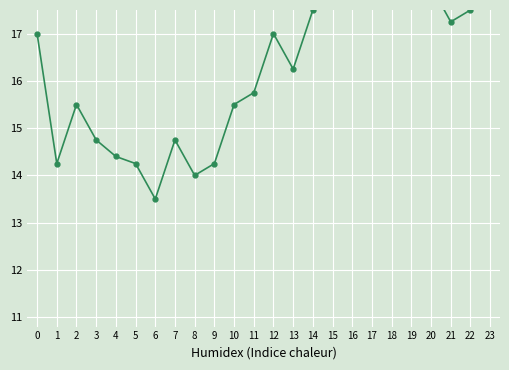

How many points are lower than both their immediate neighbors (excluding endpoints)?

6